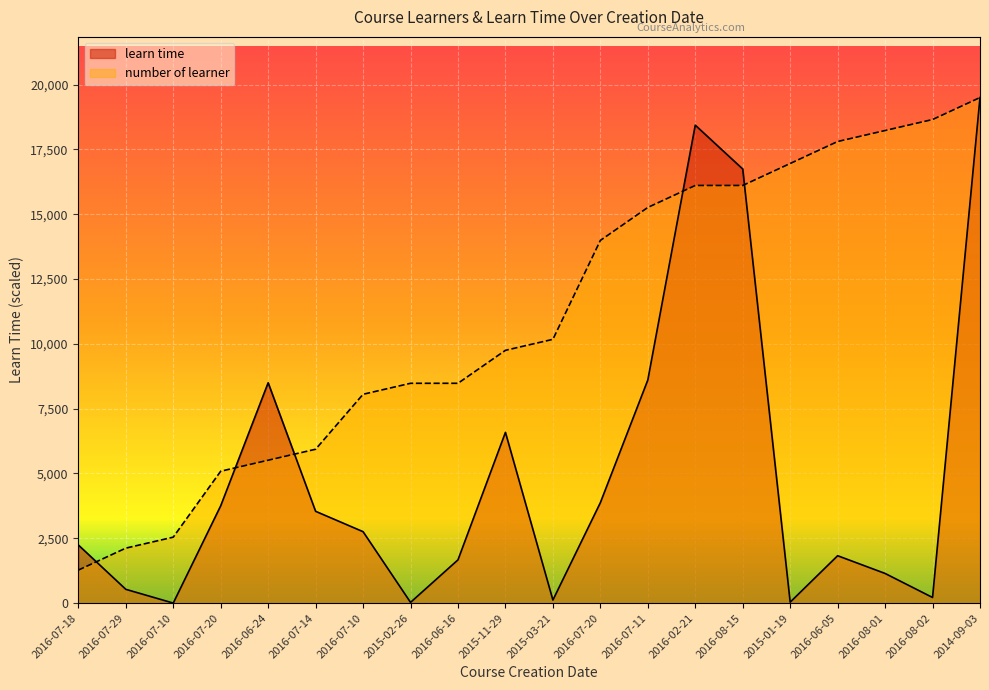

At which label does learn time reach its minimum?

2016-07-10